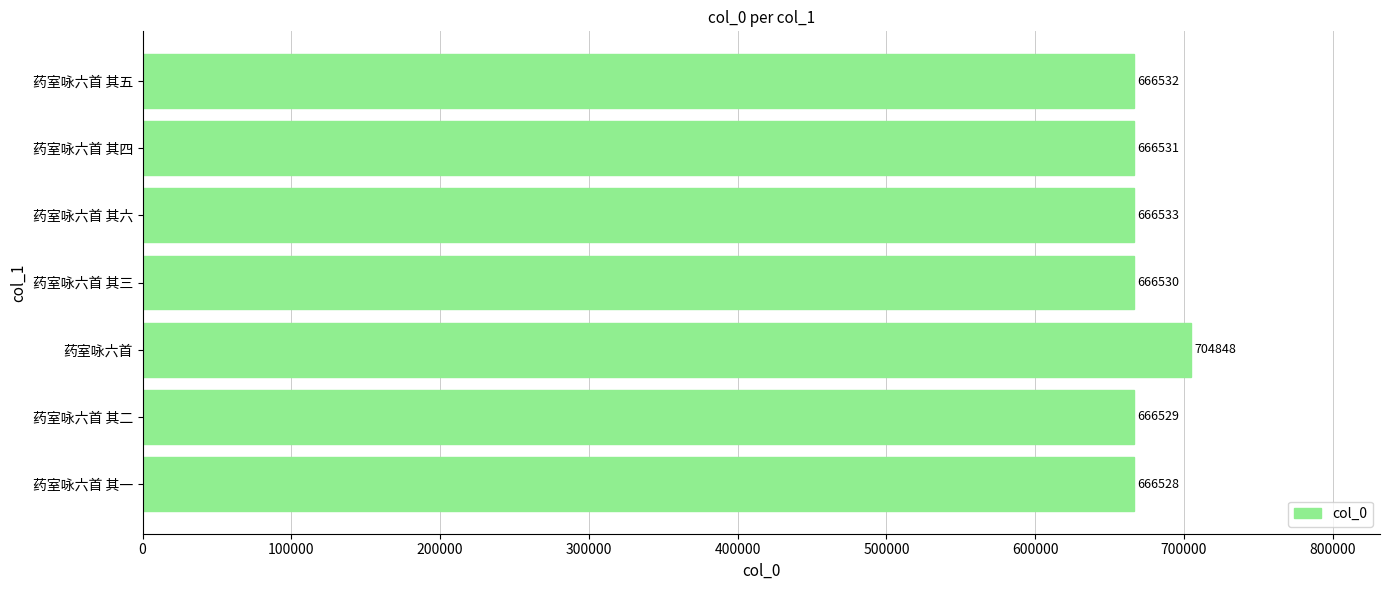

How many data points are less than 666531?

3